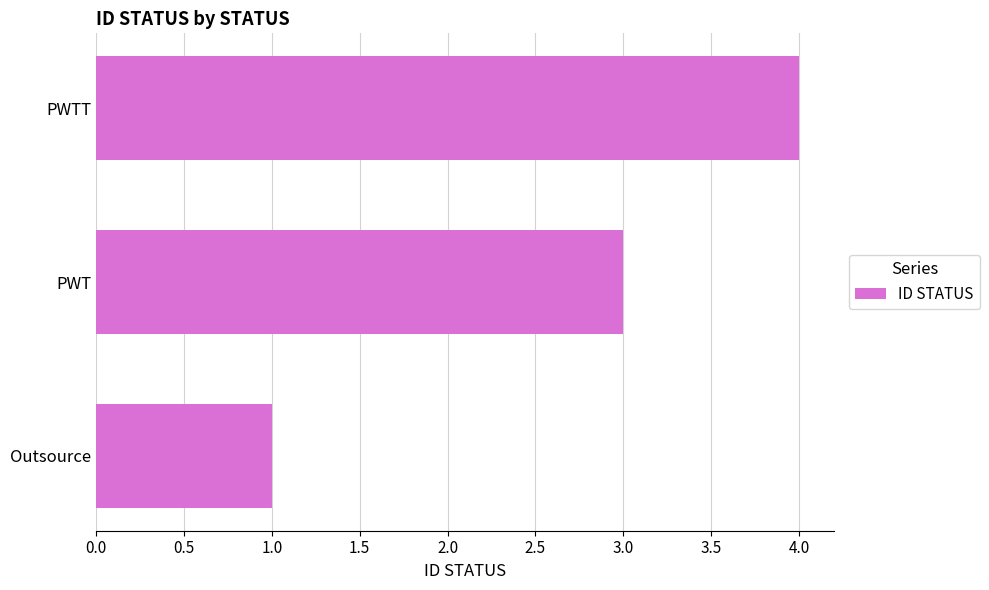

The value at PWTT is 1. True or false?

False